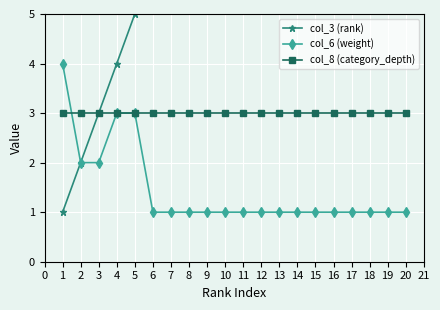

True or false: col_8 (category_depth) and col_3 (rank) intersect in this chart.

False